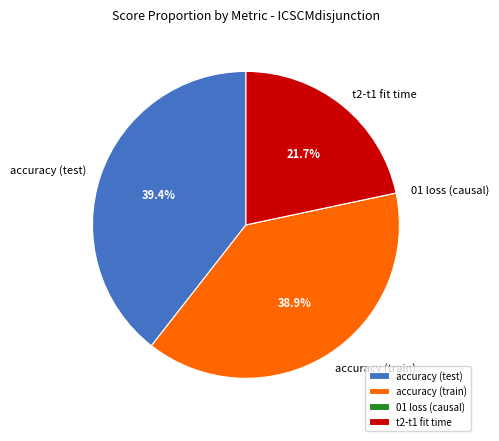

Does any single category account for the majority?

No